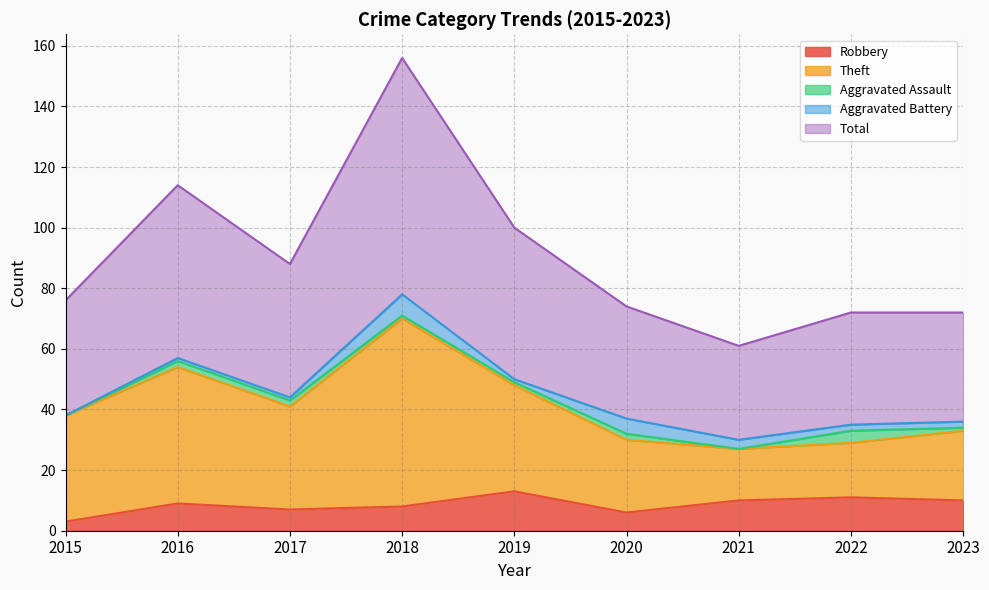

In Robbery, how many points are higher than both neighbors (excluding endpoints)?

3